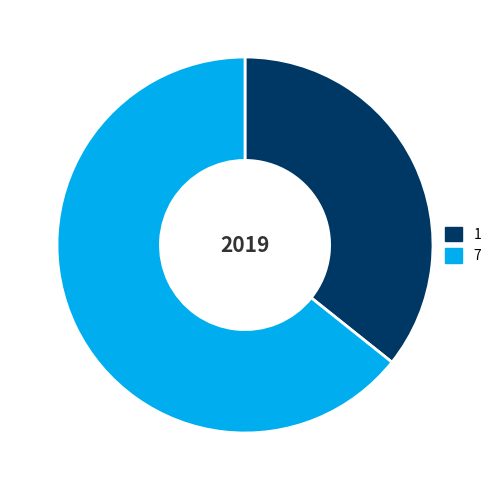

How many segments does this pie chart have?

2